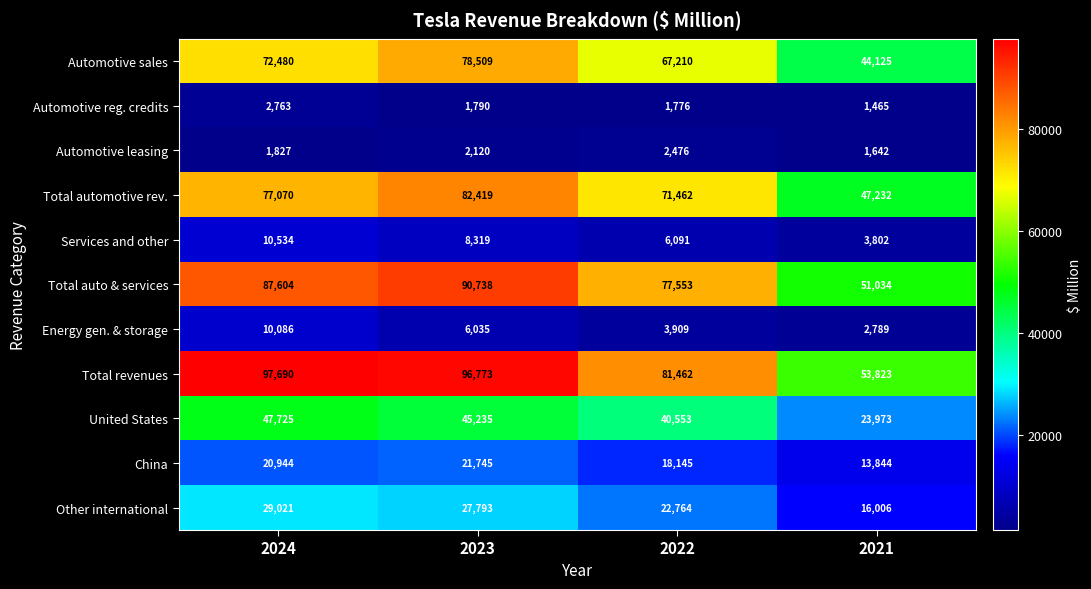

True or false: Automotive leasing has a value of 1025 at 2023.

False